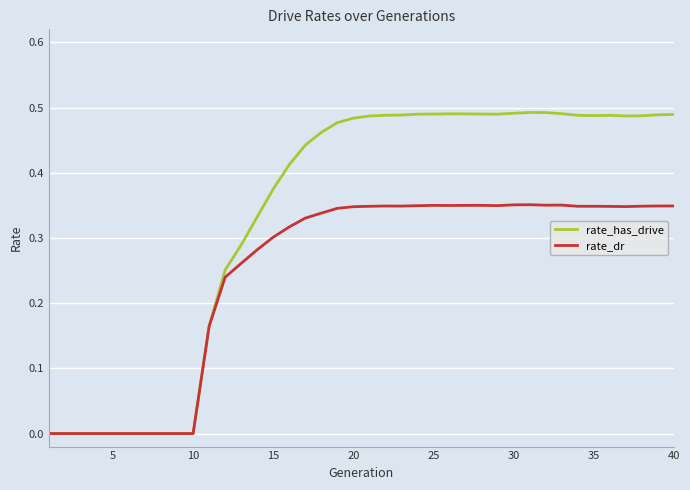

Which series has the largest total across all categories?

rate_has_drive